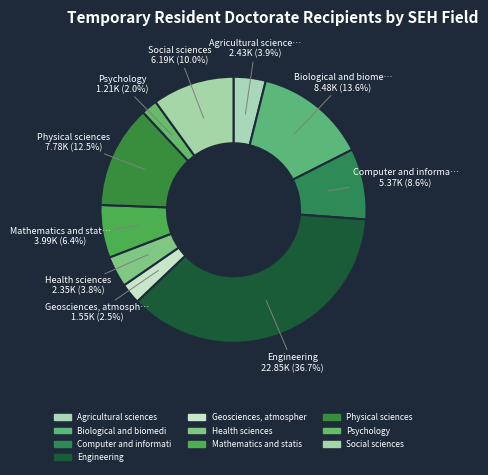

Is there any slice that represents more than half of the pie?

No